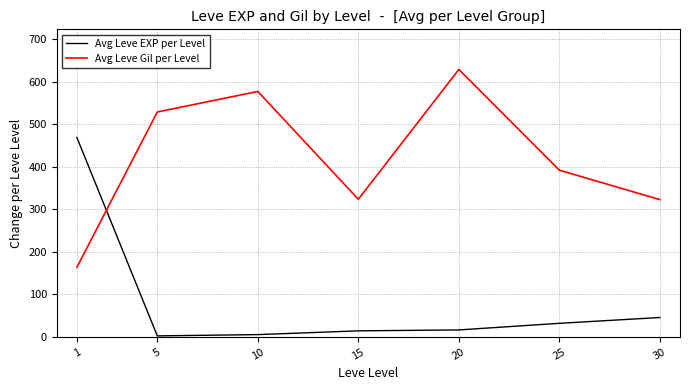

True or false: Avg Leve EXP per Level has a value of 45.5 at 30.

True